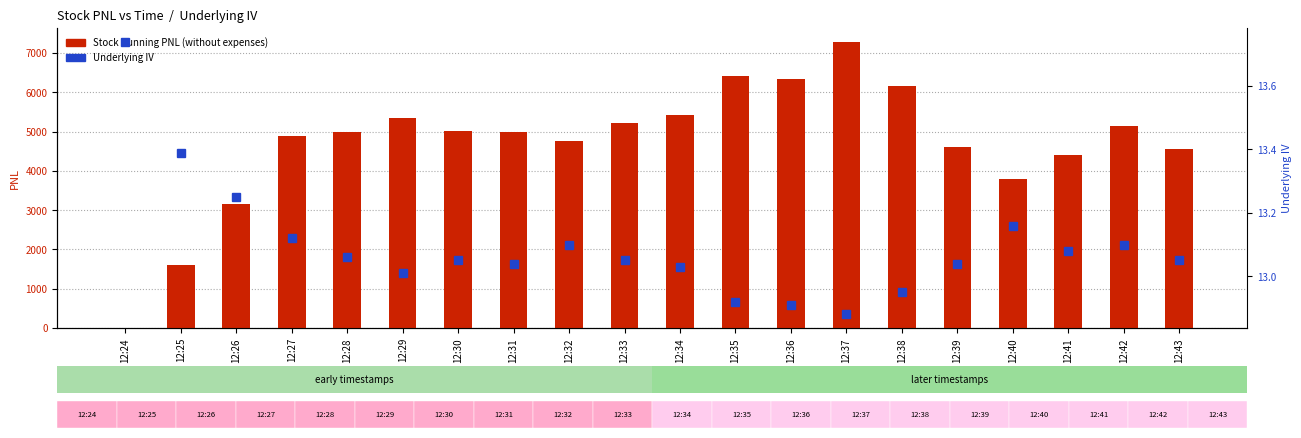

At how many categories does at least one series exceed 5269?

6